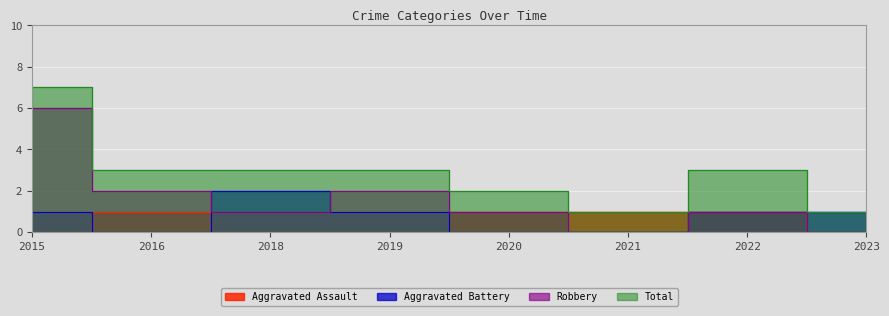

At 2023, list the series in order from largest to smallest.

Aggravated Battery, Total, Aggravated Assault, Robbery